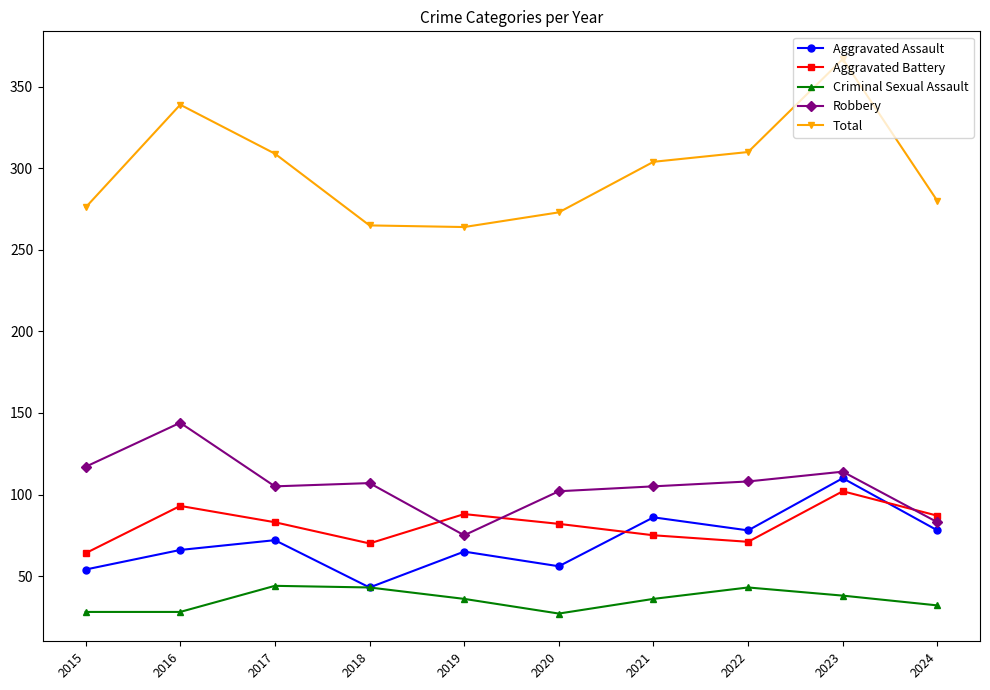

True or false: Robbery and Aggravated Assault cross at least once.

False